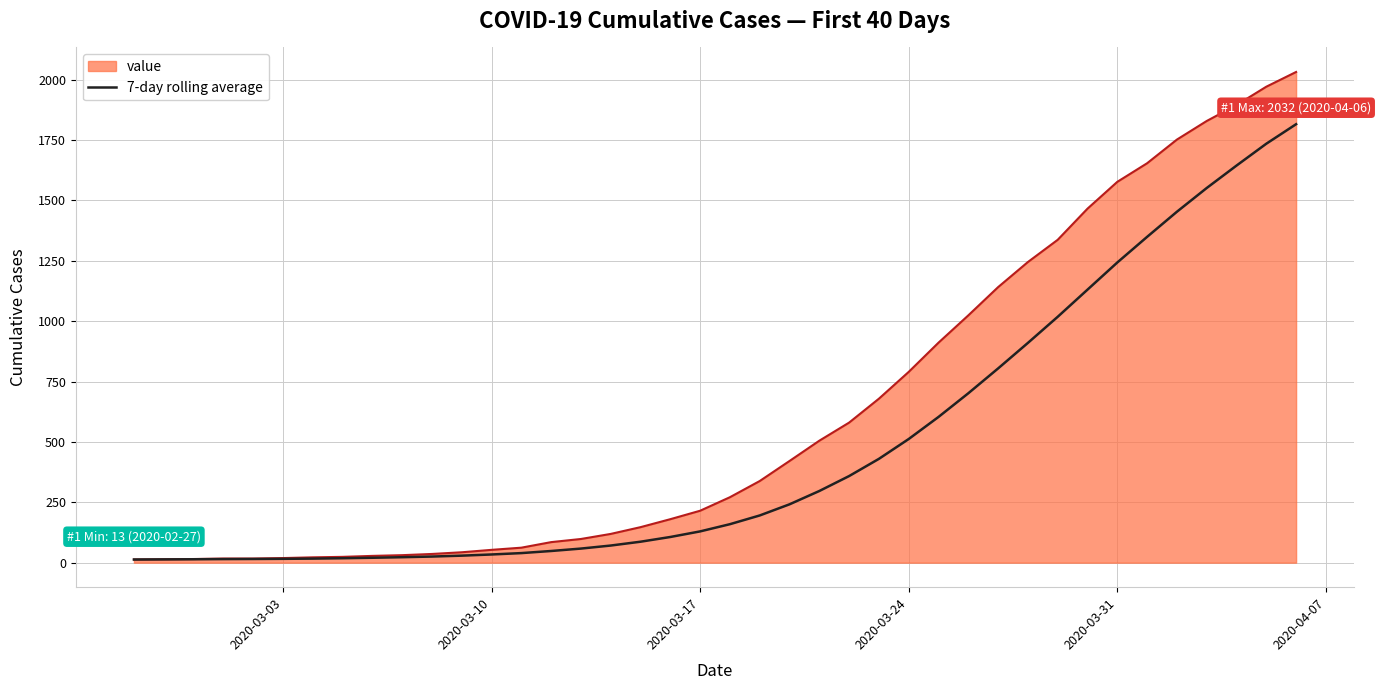

Which series has the widest spread of values?

value